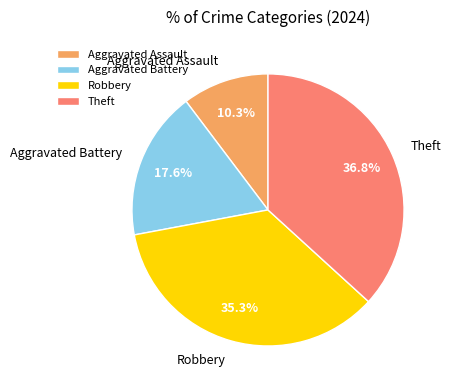

Combined, do Aggravated Assault and Aggravated Battery account for over 50%?

No